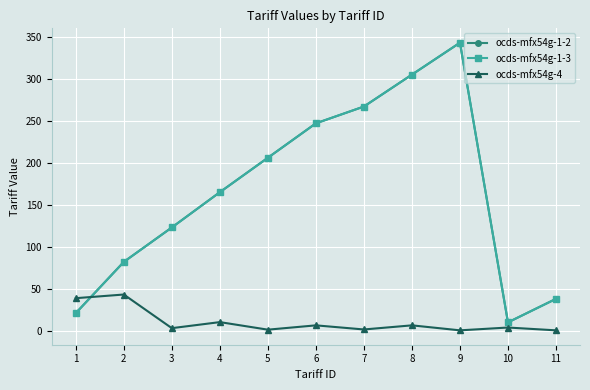

How many interior local valleys does the ocds-mfx54g-1-3 series have?

1